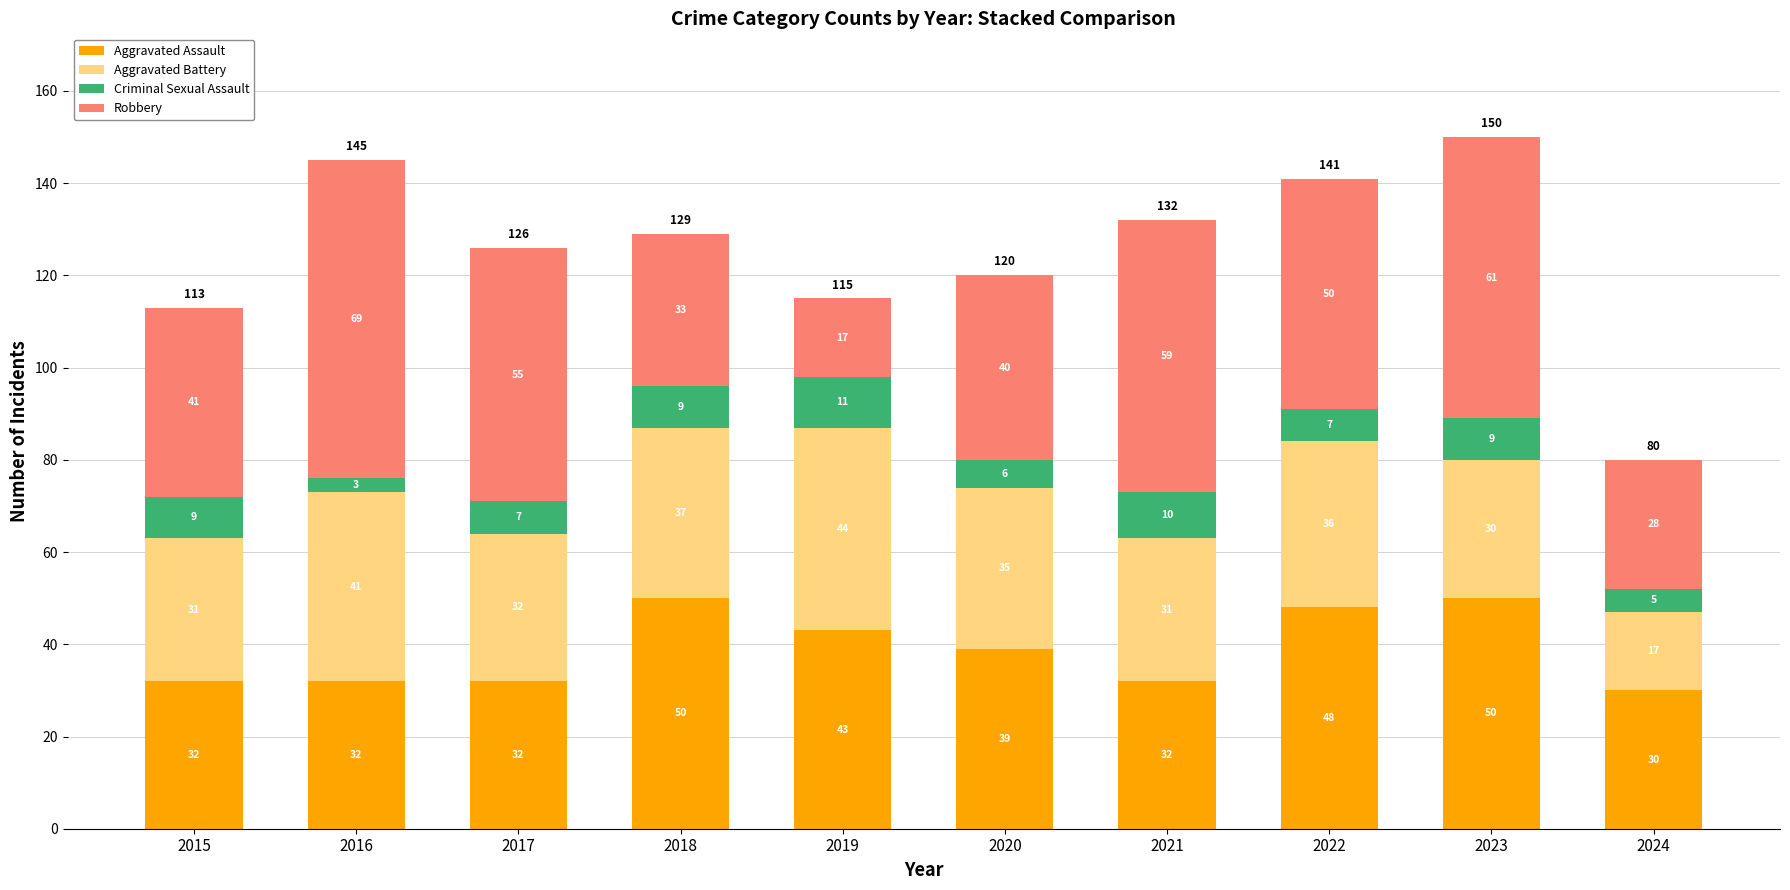

What is the minimum value for Aggravated Assault?

30